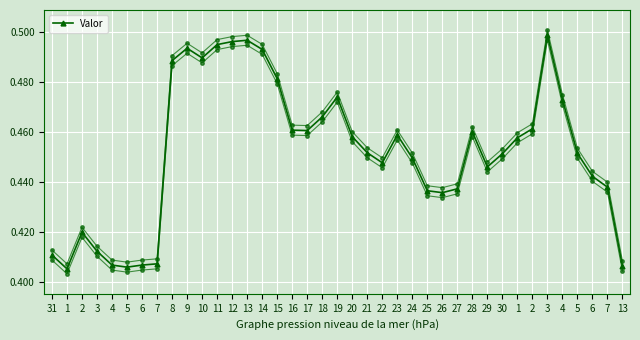

What is the approximate value at 15?

0.5